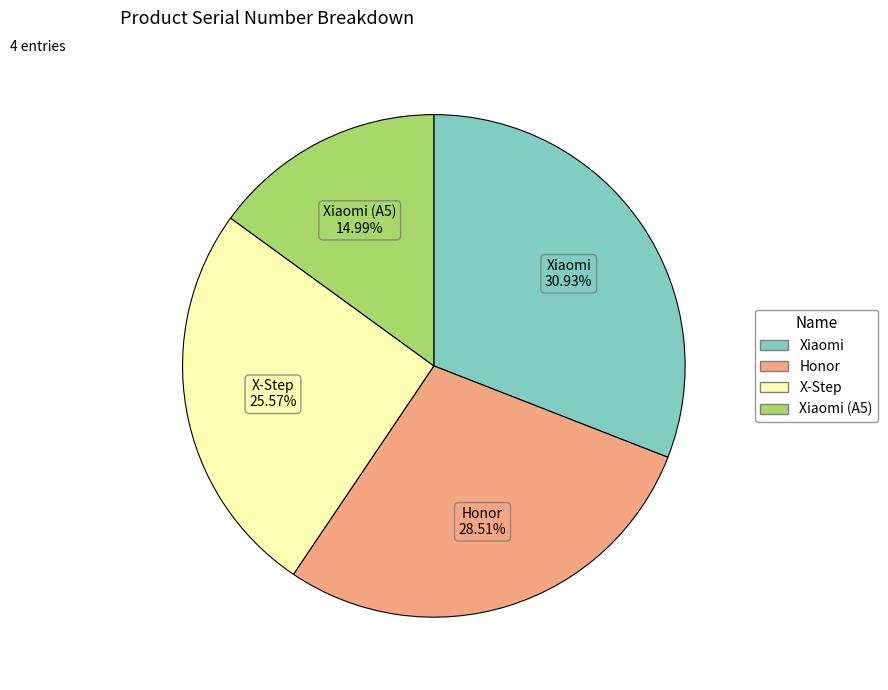

How many segments does this pie chart have?

4